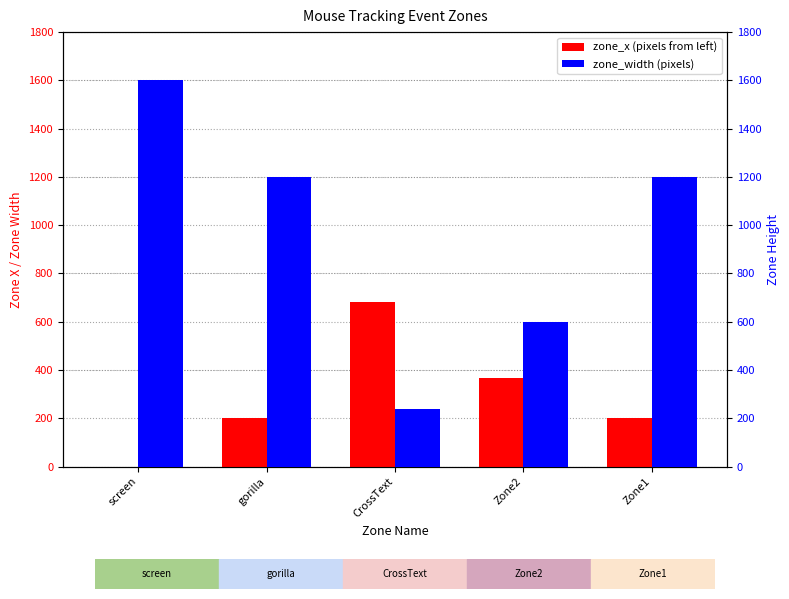

How many bars are there in each group?

2